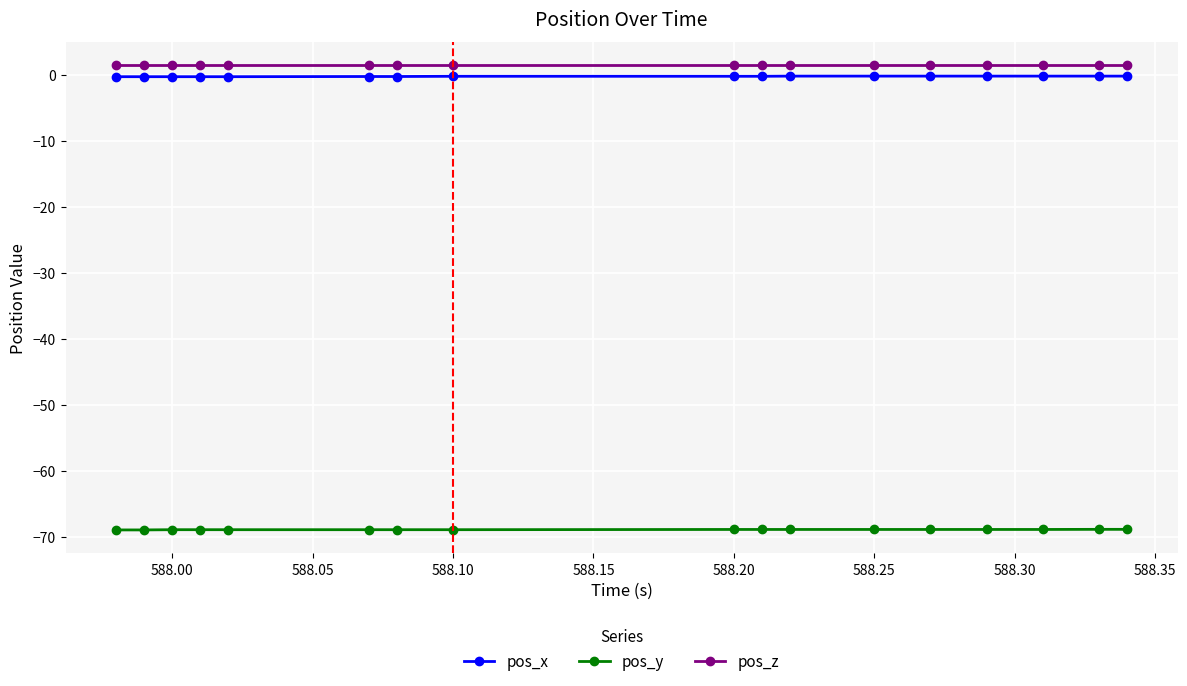

What is the minimum value for pos_y?

-68.9